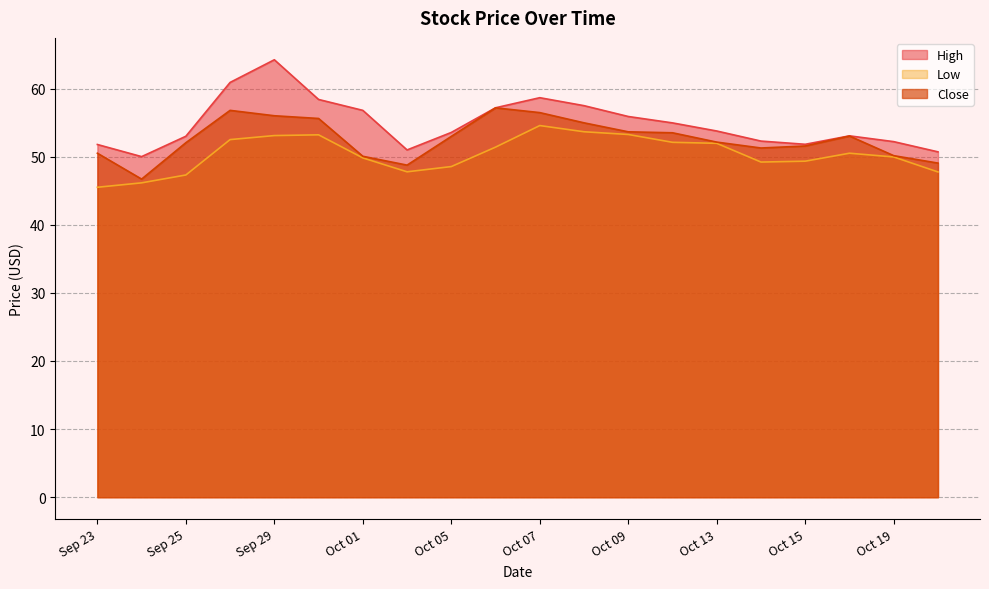

True or false: Close has a value of 23.1 at 2020-09-30.

False